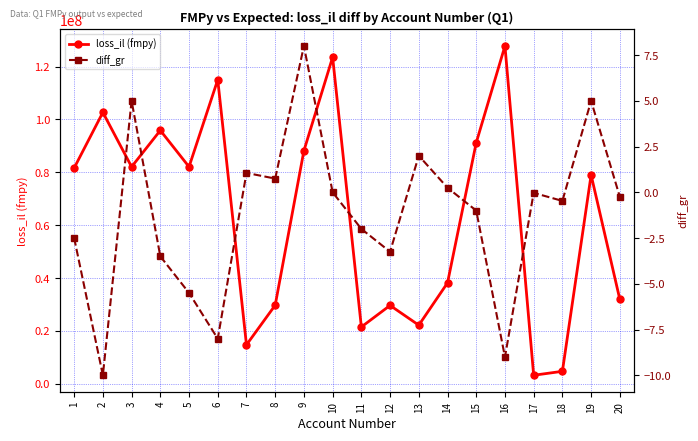

Reading left to right, list all the values displayed in this chart.

loss_il (fmpy): 1=81630001.0	2=102670003.5	3=82080000.0	4=95850000.0	5=82080000.0	6=115020000.0	7=14729655.2	8=29730345.8	9=88164175.0	10=123545839.0	11=21493883.8	12=29646113.0	13=22169710.5	14=38170292.5	15=91200000.0	16=127800000.0	17=3224624.7	18=4715374.9	19=79000000.0	20=31920279.5
diff_gr: 1=-2.5	2=-10.0	3=5.0	4=-3.5	5=-5.5	6=-8.0	7=1.1	8=0.8	9=8.0	10=0.0	11=-2.0	12=-3.2	13=2.0	14=0.2	15=-1.0	16=-9.0	17=-0.0	18=-0.5	19=5.0	20=-0.2